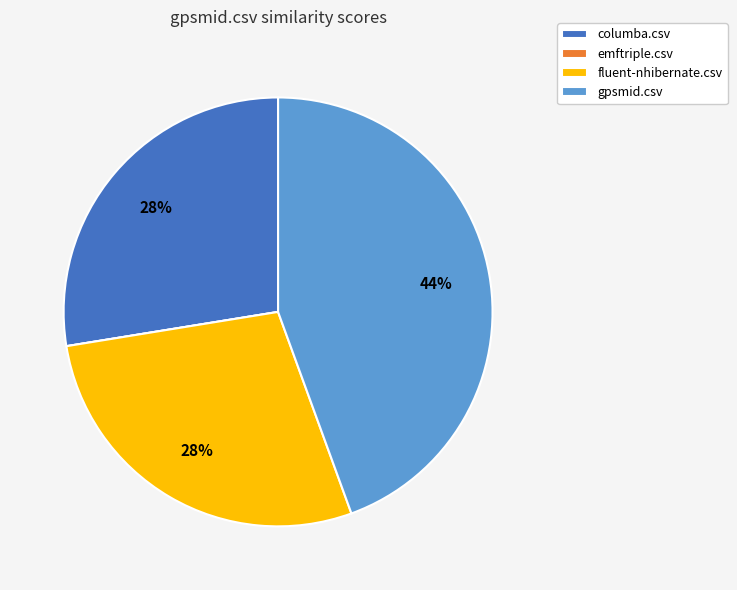

Which slice is the largest?

gpsmid.csv